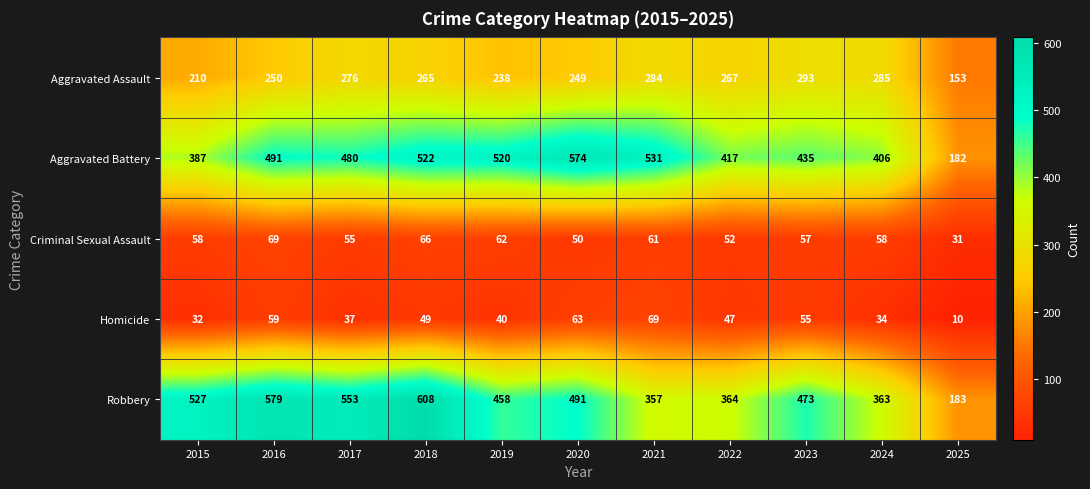

Between 2016 and 2020, which series saw the biggest shift?

Robbery